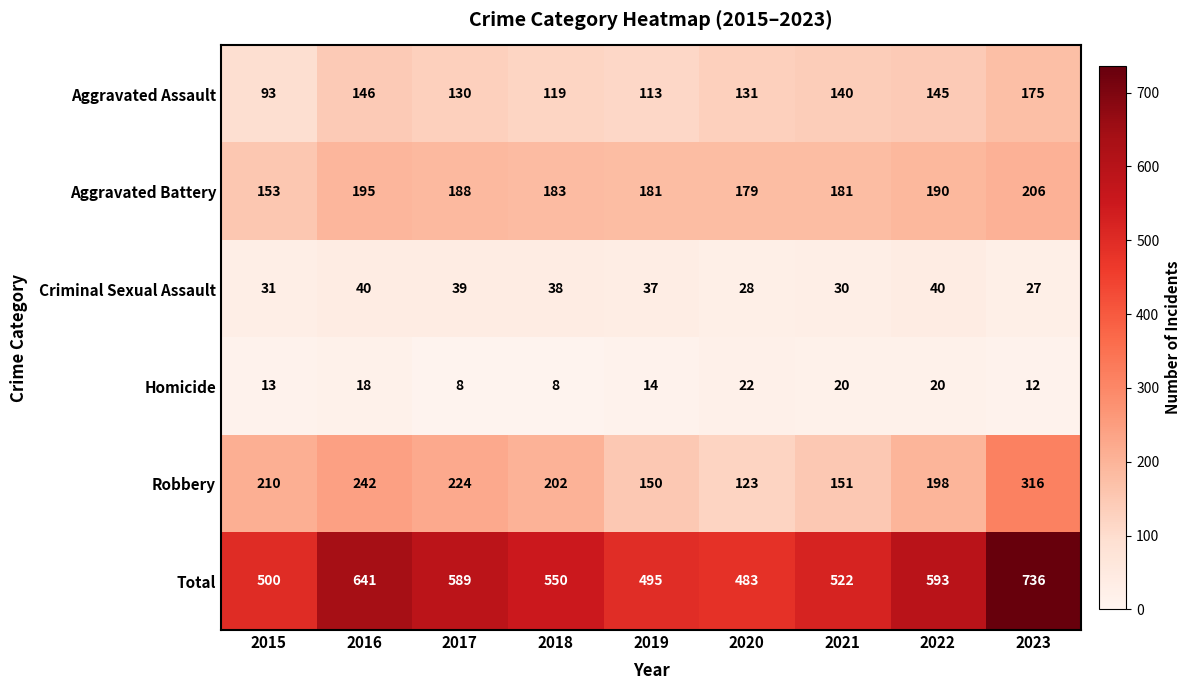

What is the average value of the Criminal Sexual Assault series?

34